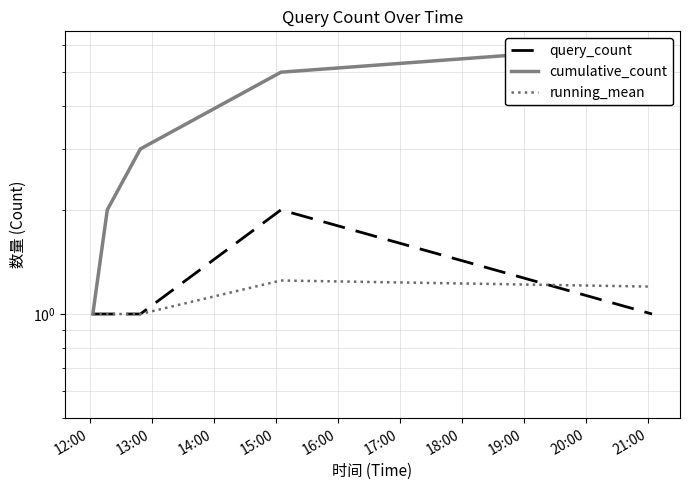

How many values in the query_count series exceed 1?

1